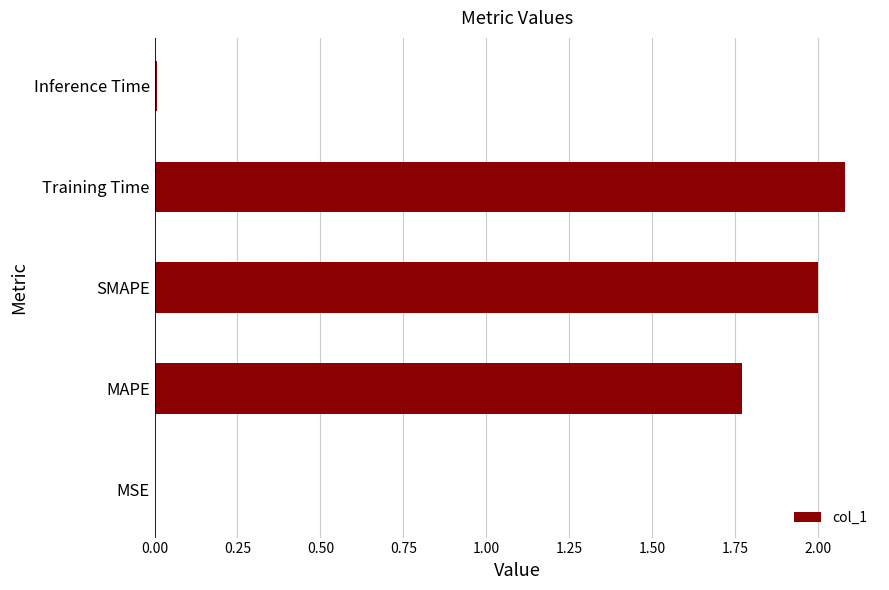

What is the sum of all values?

5.9